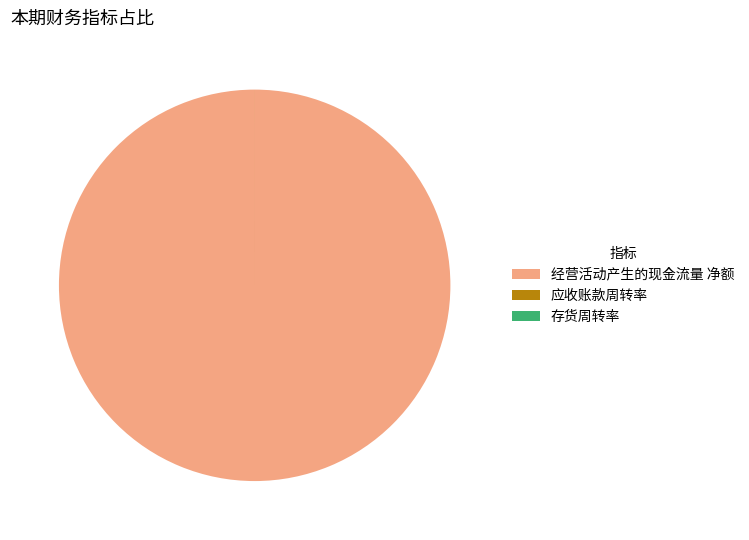

What is the largest slice in the pie chart?

经营活动产生的现金流量 净额